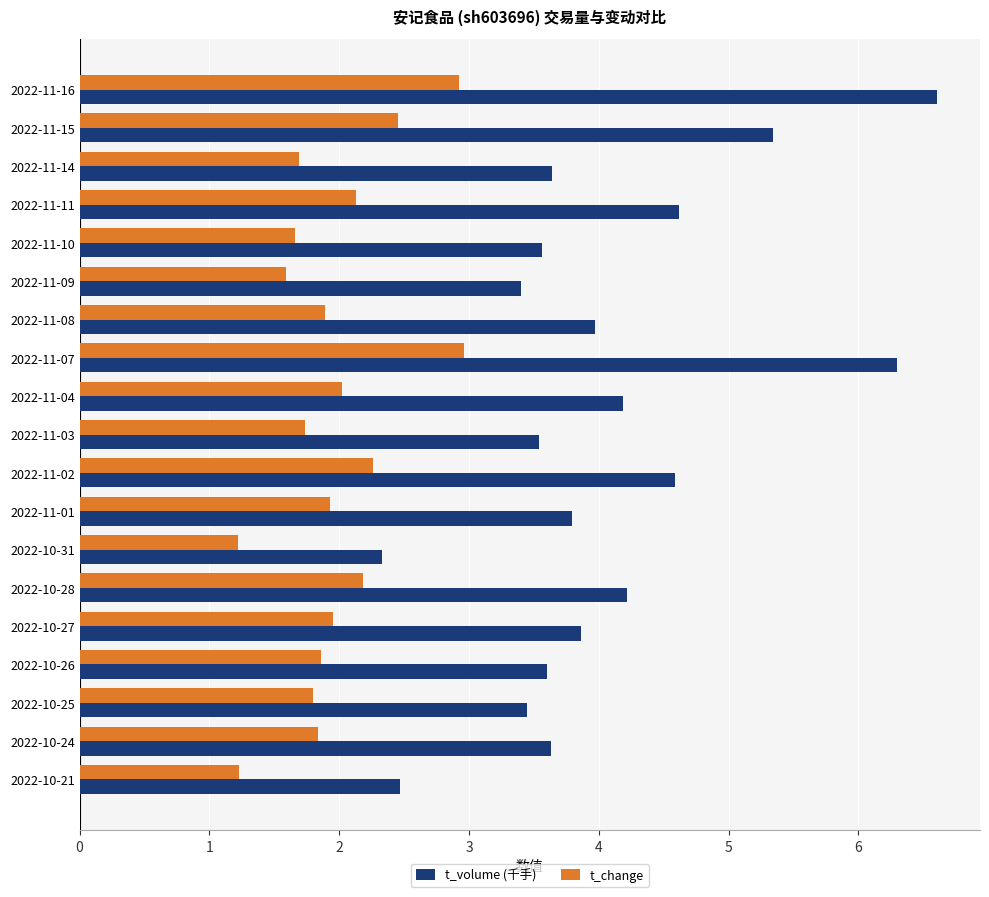

Which series changed the most between 2022-11-03 and 2022-11-02?

t_volume (千手)